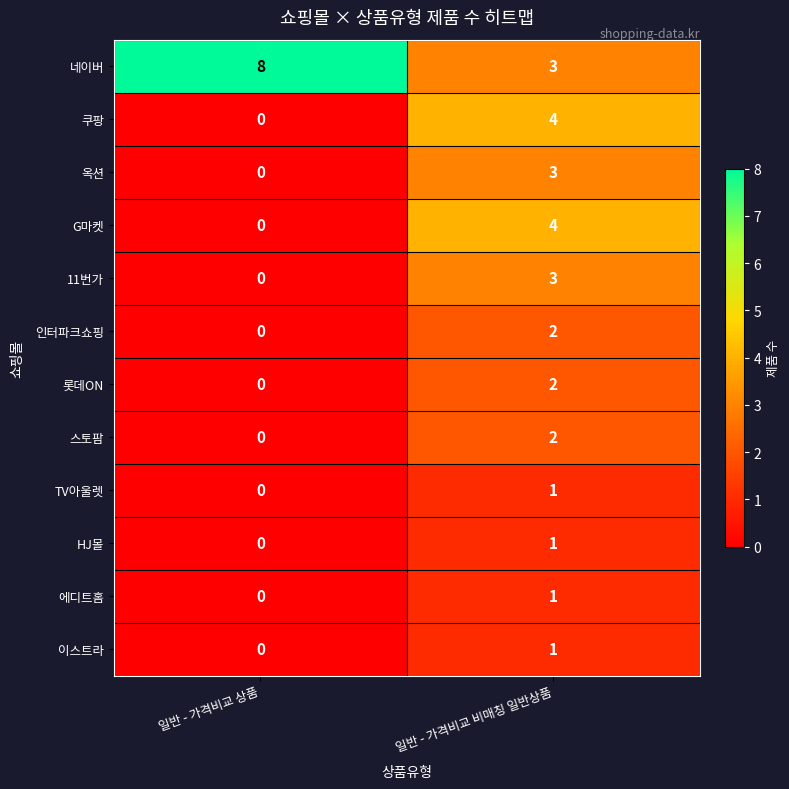

Which series has the widest spread of values?

네이버